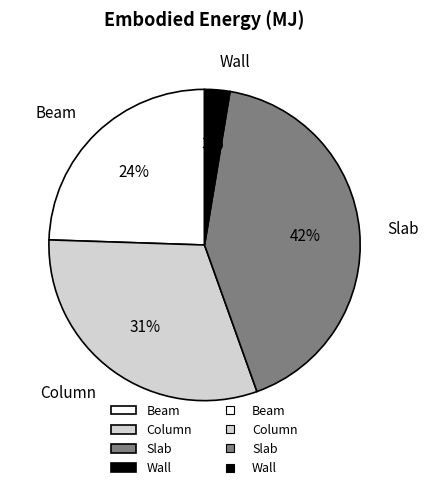

To the nearest percent, what is the combined percentage of Column and Slab?

73%